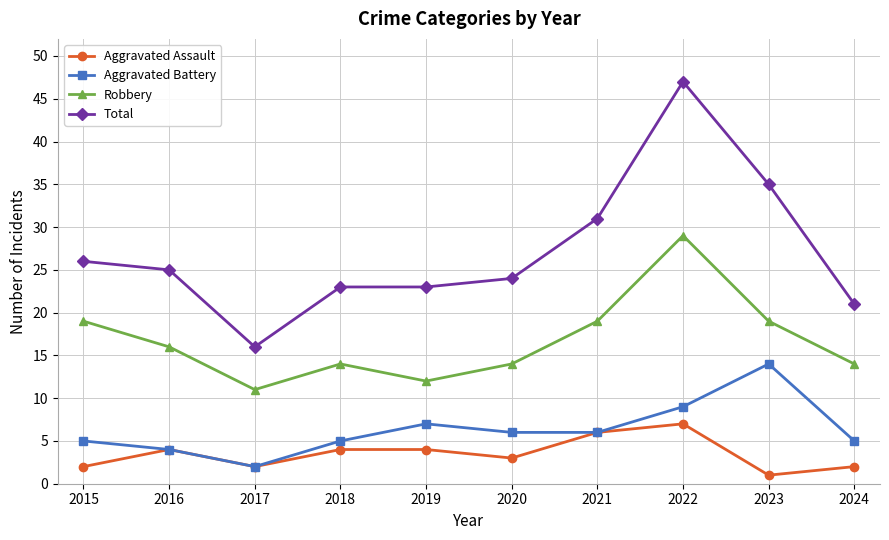

How many data points in Robbery are less than 16?

5